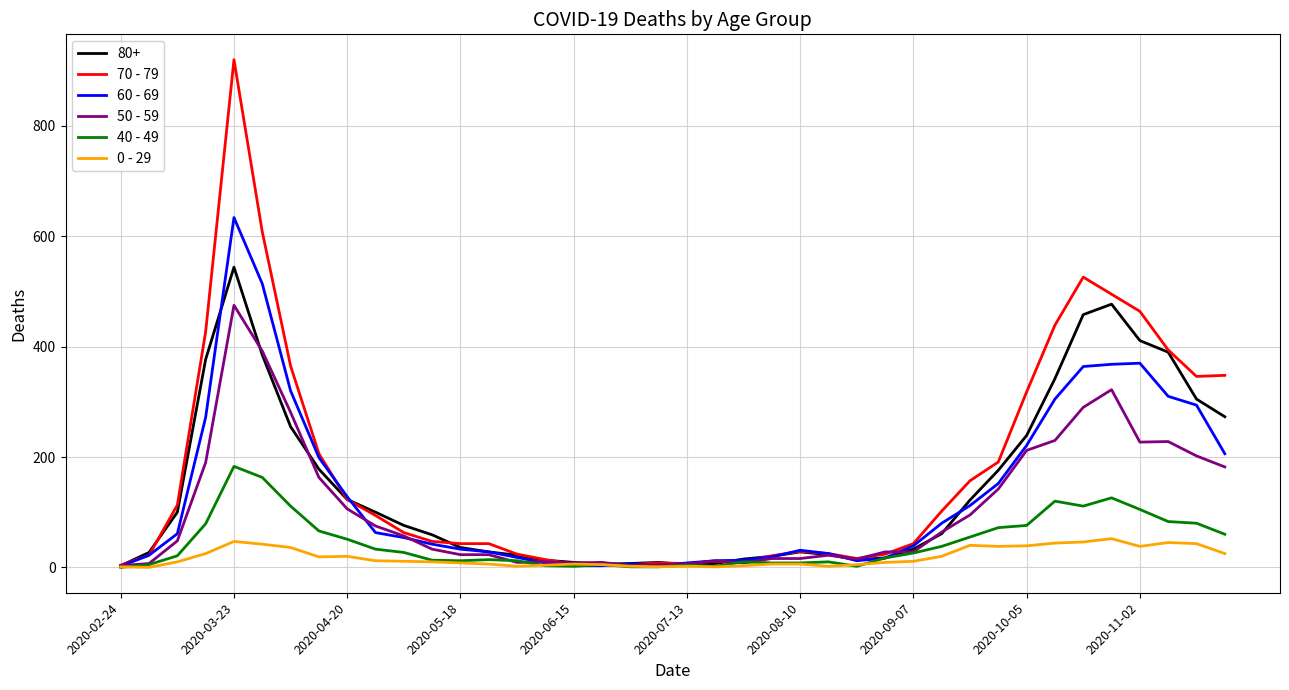

List the series in order of their peak value, lowest first.

0 - 29, 40 - 49, 50 - 59, 80+, 60 - 69, 70 - 79